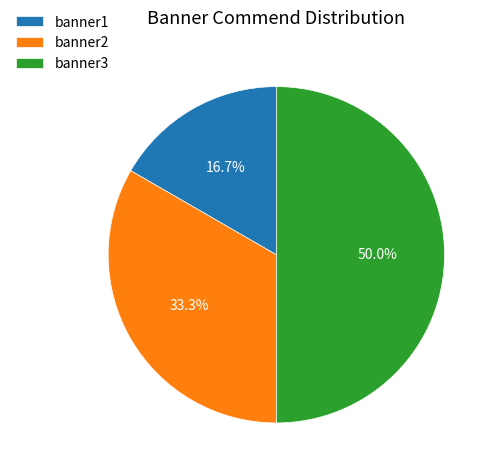

True or false: banner3 accounts for 50% of the total.

True